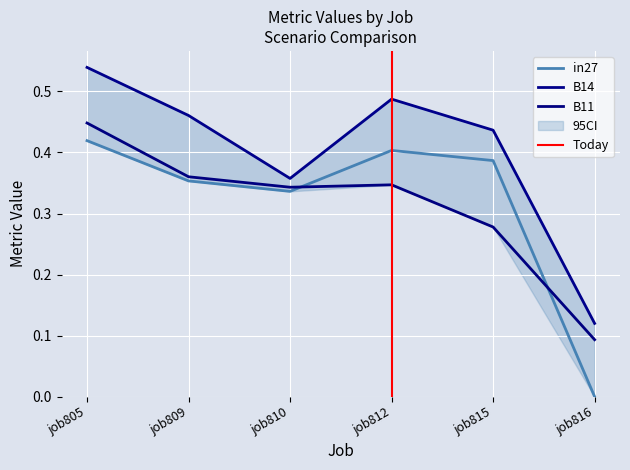

Rank the series at job805 from lowest to highest value.

in27, B11, B14